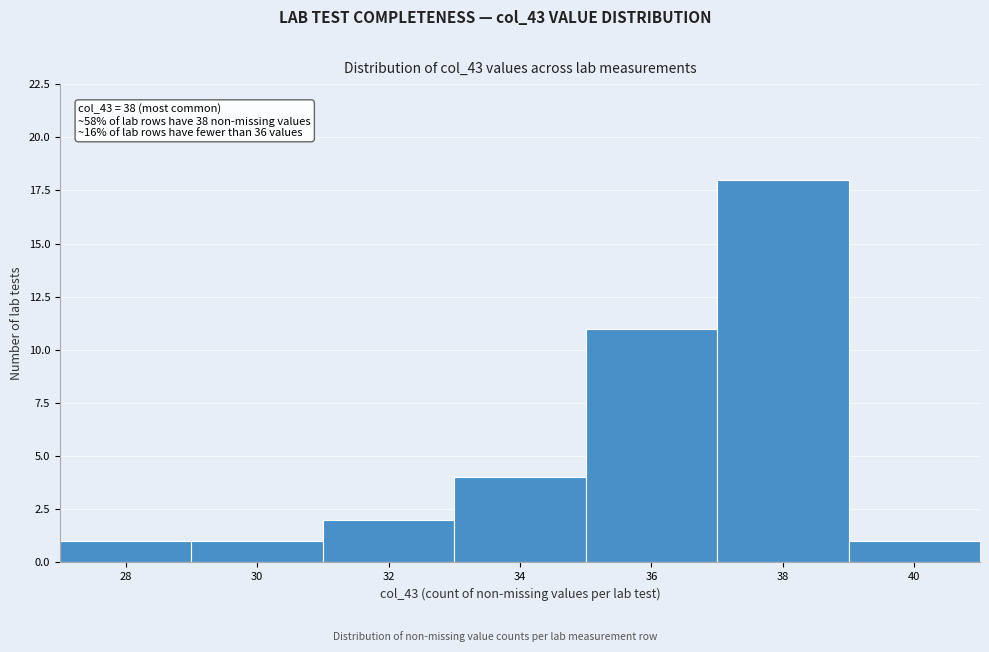

Which range on the x-axis has the tallest bar?

37 to 39